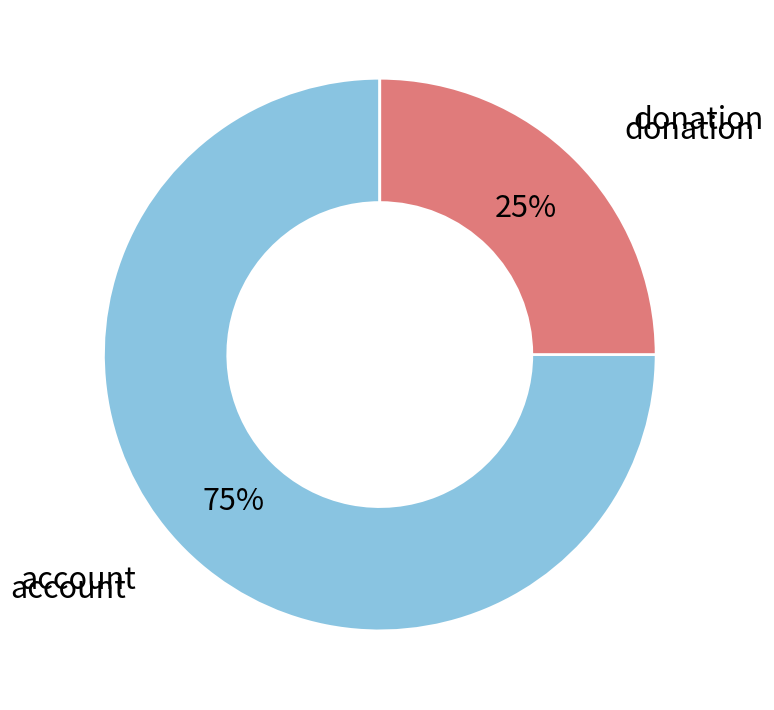

To the nearest percent, what is the difference between the largest and smallest slice percentages?

50%